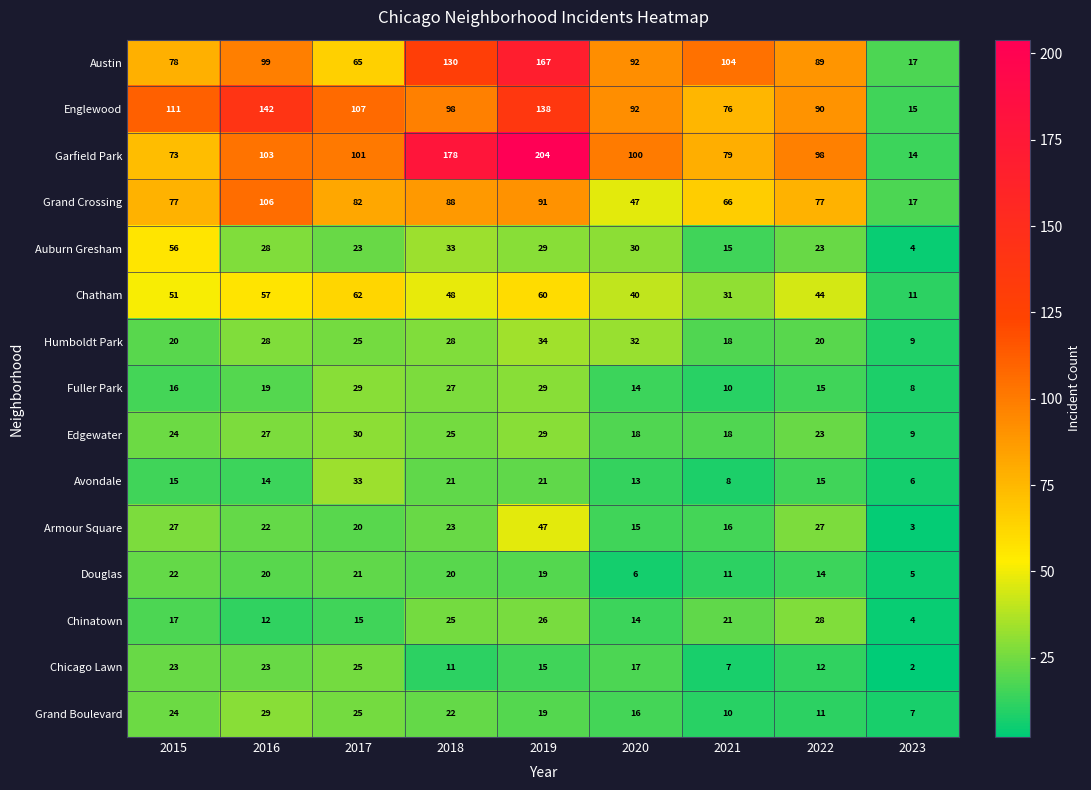

What is the total value across all series at 2016?

729